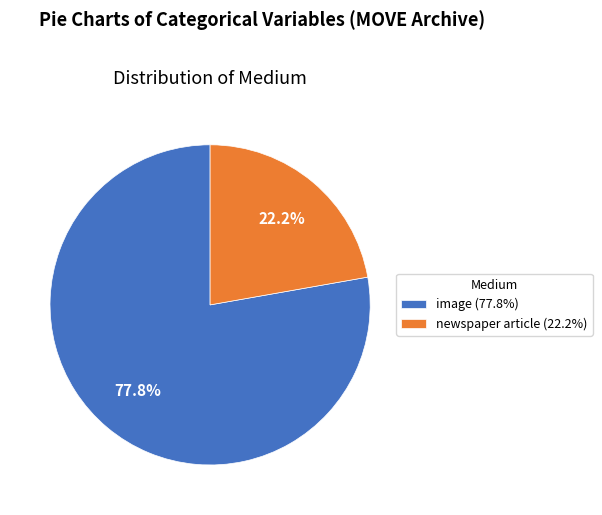

The image slice represents 78% of the pie. True or false?

True